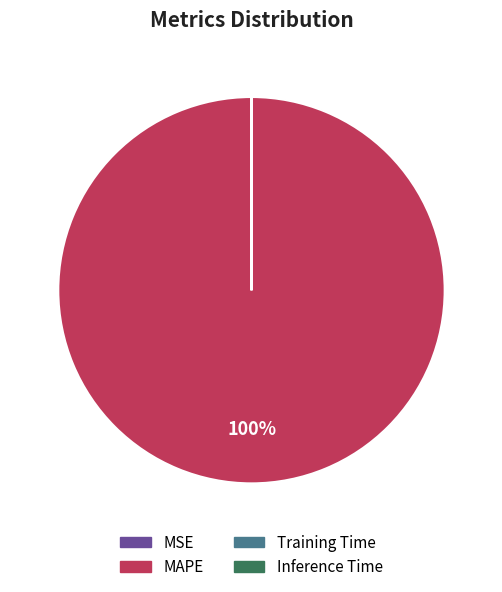

To the nearest percent, what is the difference between the largest and smallest slice percentages?

100%